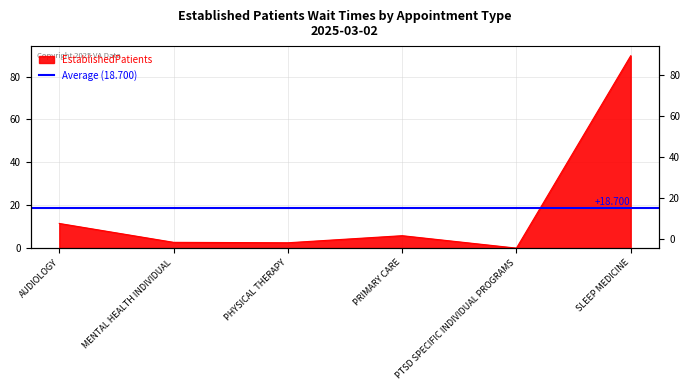

Reading left to right, extract all data points from this chart.

AUDIOLOGY=11.5	MENTAL HEALTH INDIVIDUAL=2.7	PHYSICAL THERAPY=2.5	PRIMARY CARE=5.8	PTSD SPECIFIC INDIVIDUAL PROGRAMS=0.0	SLEEP MEDICINE=89.7